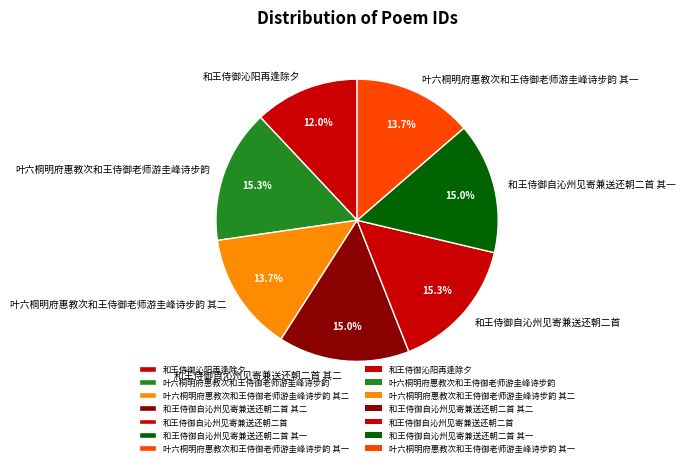

The 和王侍御自沁州见寄兼送还朝二首 其二 slice represents 25% of the pie. True or false?

False